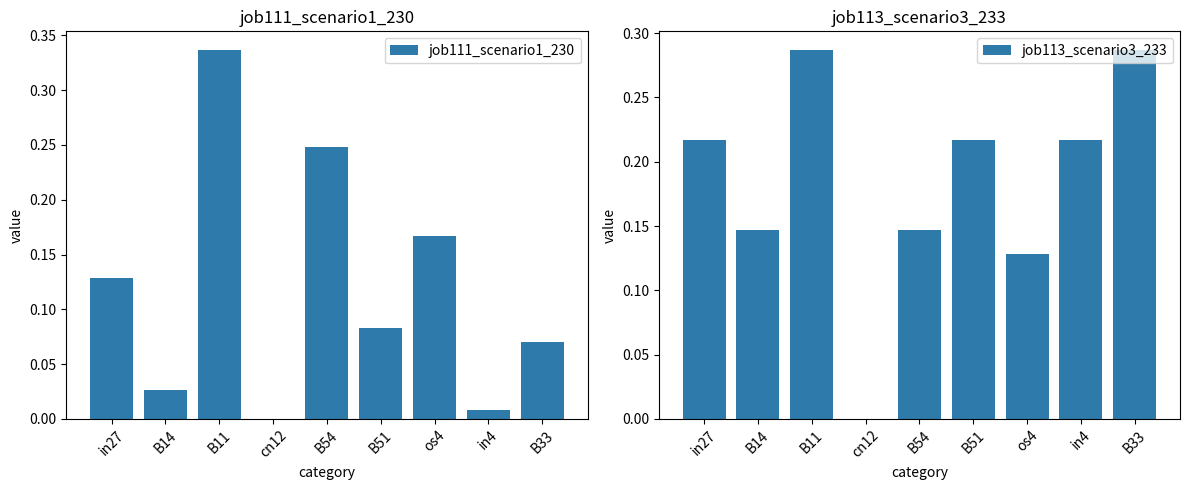

List the labels in order of job111_scenario1_230 value, smallest first.

cn12, in4, B14, B33, B51, in27, os4, B54, B11